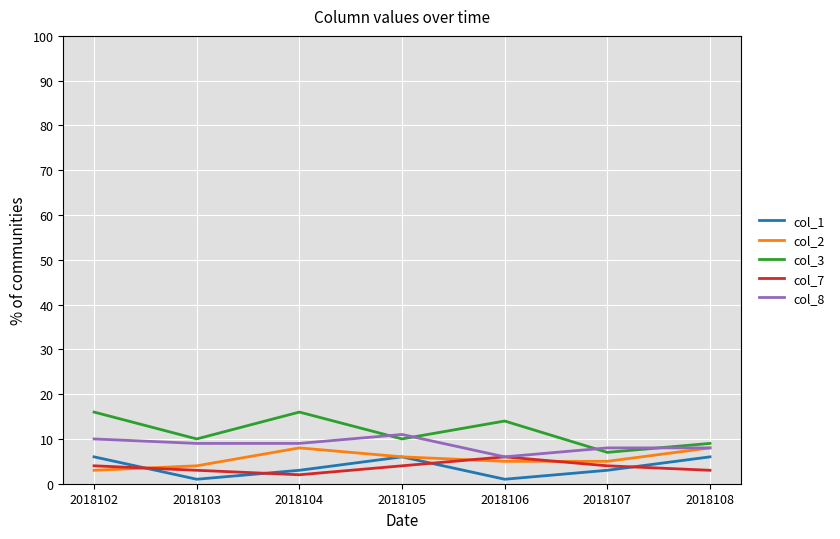

Read the col_1 value at 2018102.

6